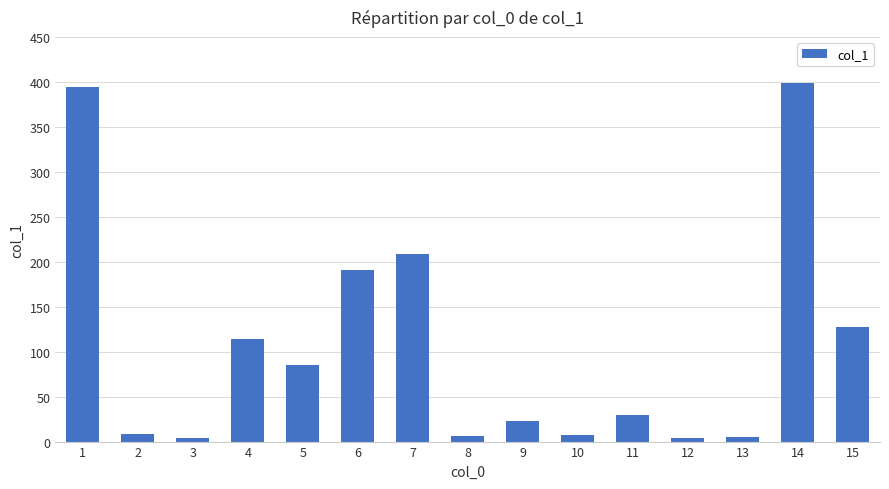

Is it true that the value at 15 is 127.9?

True